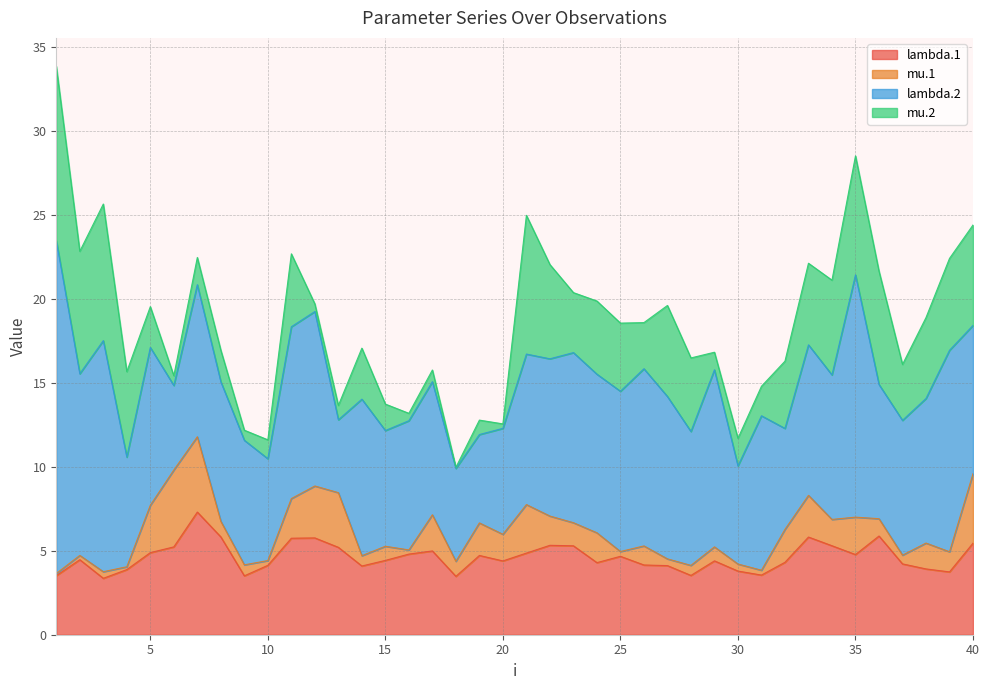

After their last crossing, which series has the higher values: lambda.1 or lambda.2?

lambda.2